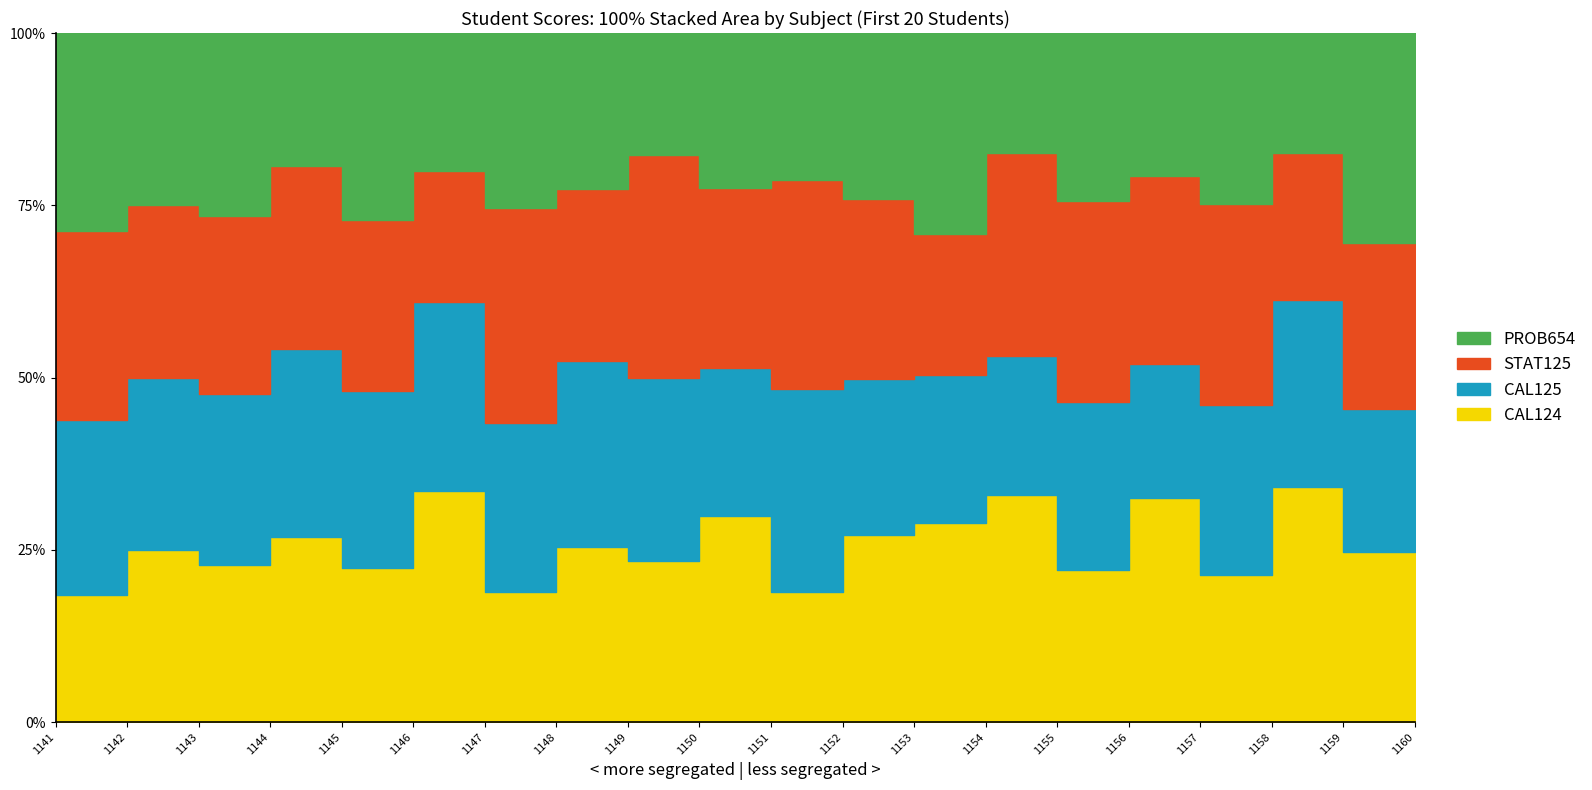

How many lines are shown in the chart?

4